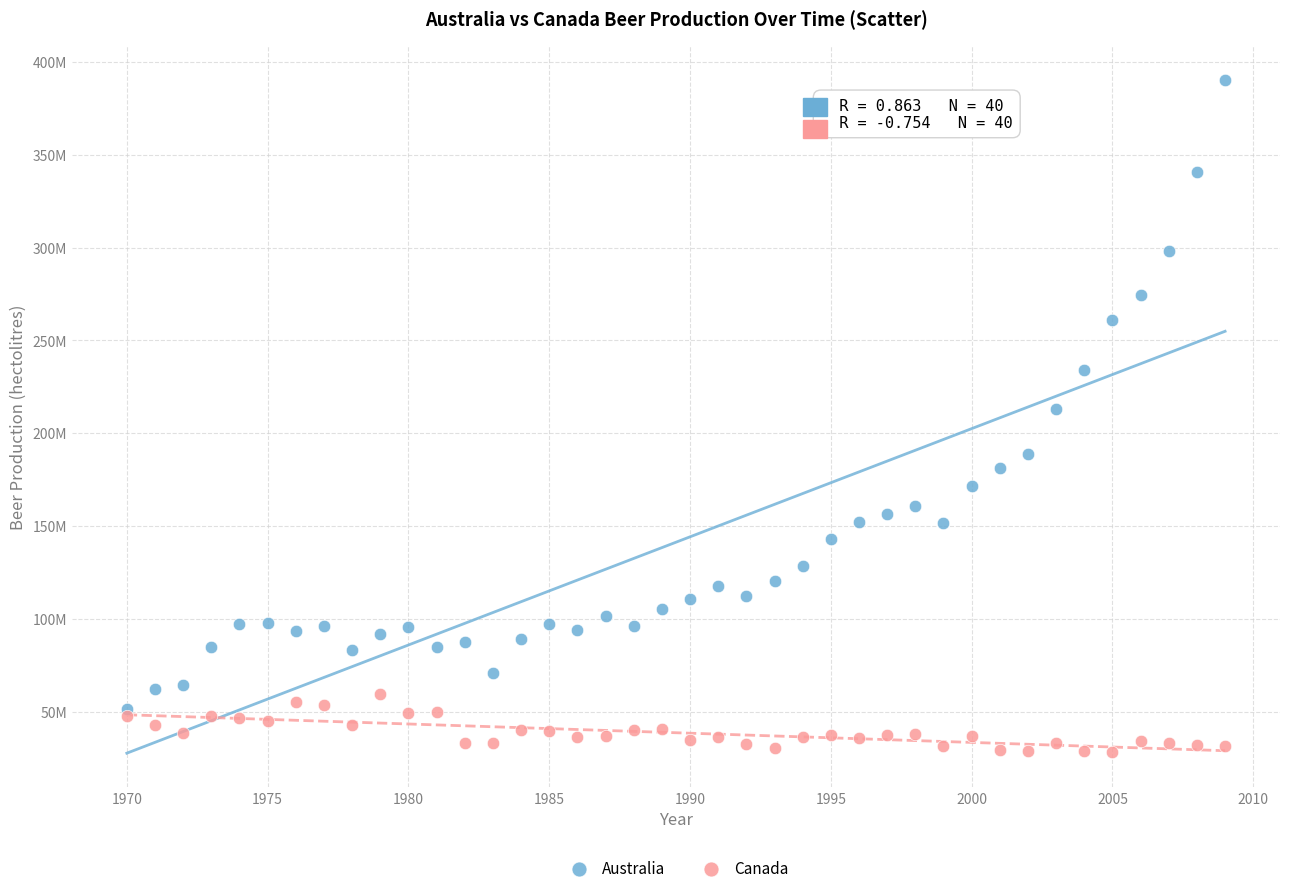

What are all the series names shown in the legend?

Australia, Canada